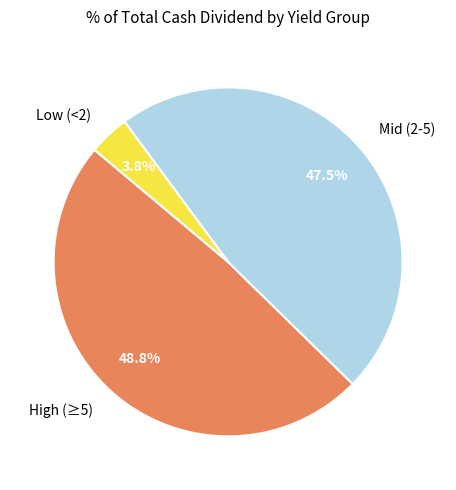

Combined, what portion of the pie is High (≥5) and Low (<2)?

52.5%